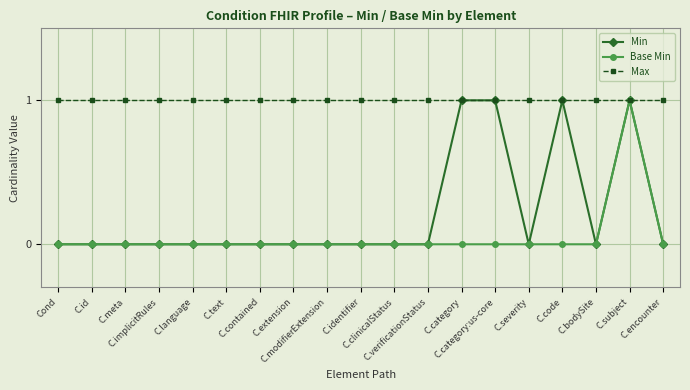

Which series has the largest total across all categories?

Max